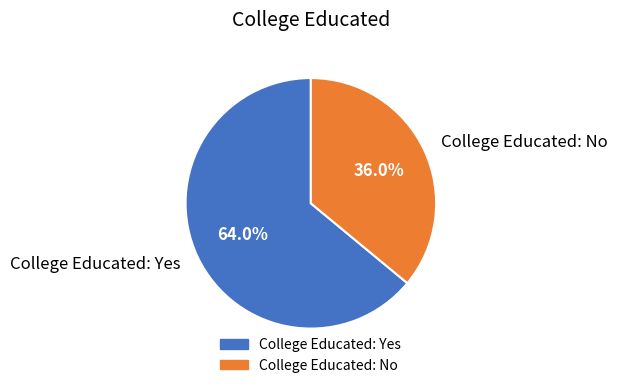

Does College Educated: No represent more than half of the total?

No